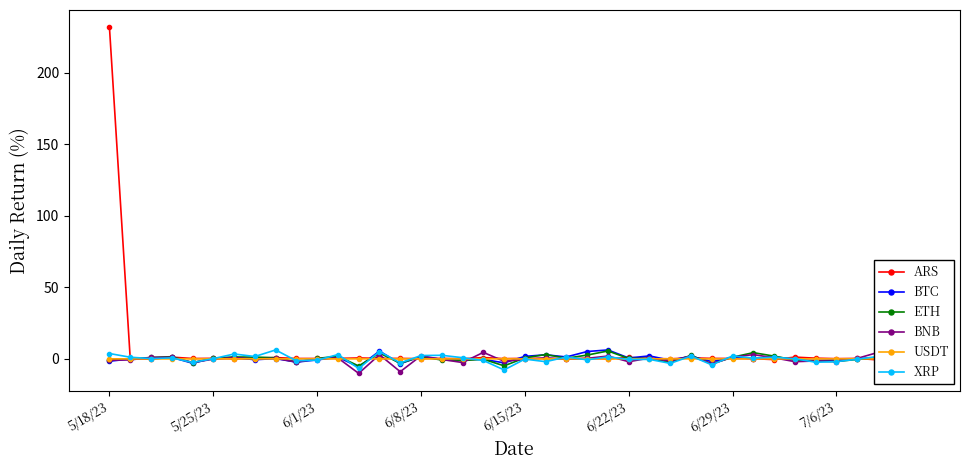

True or false: ETH has more than 0 points higher than both neighbors.

True